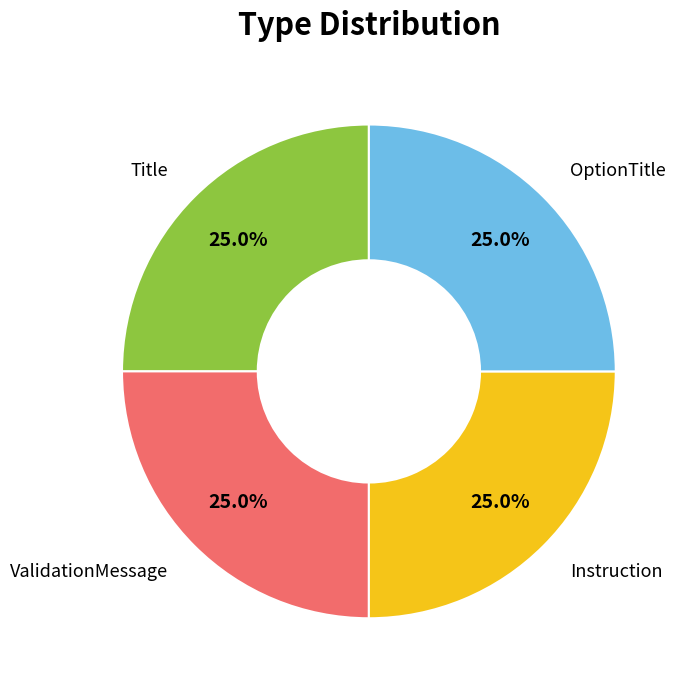

Is there any slice that represents more than half of the pie?

No